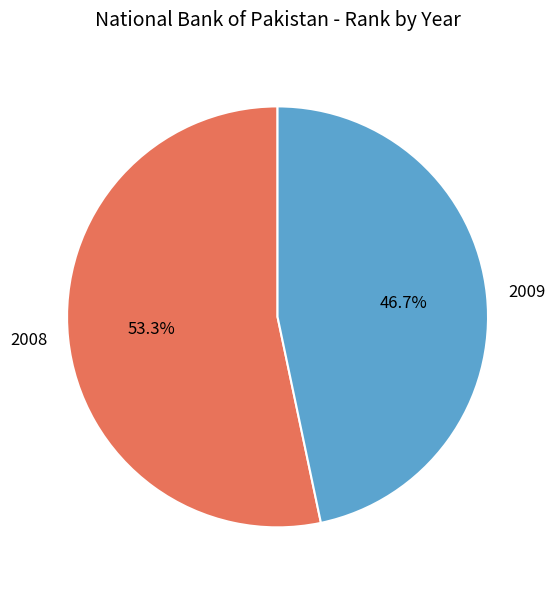

True or false: 2008 accounts for 53% of the total.

True